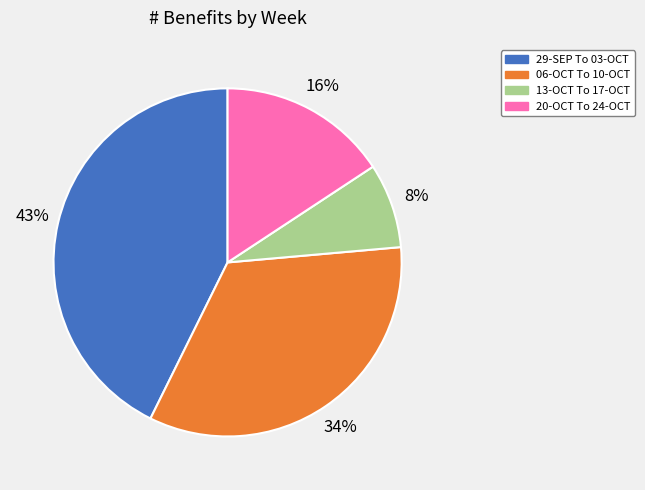

To the nearest percent, what is the combined percentage of 20-OCT To 24-OCT and 13-OCT To 17-OCT?

24%